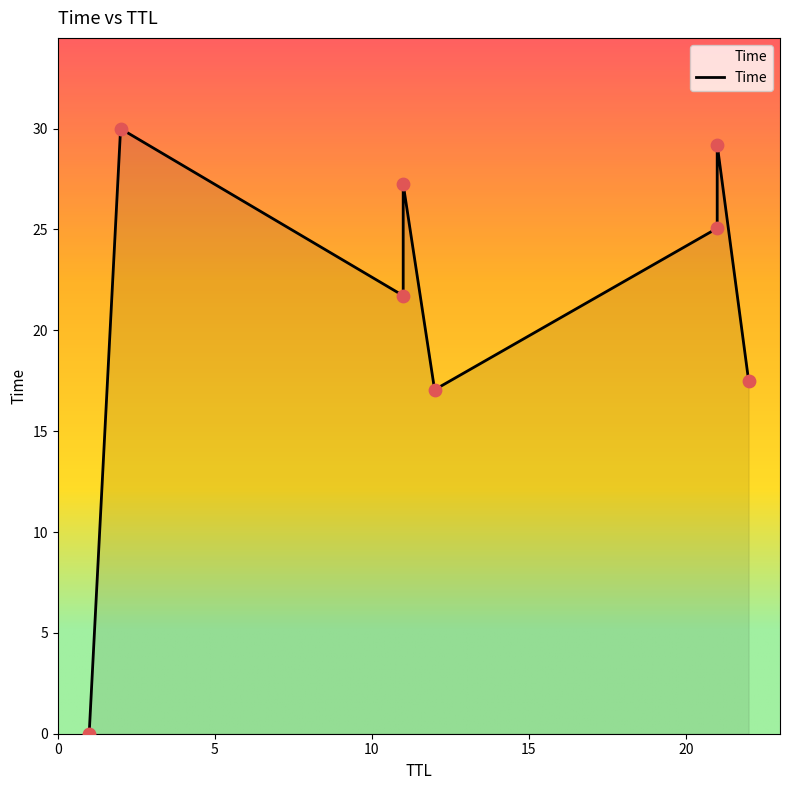

What is the change in value from 11 to 2?

+8.3